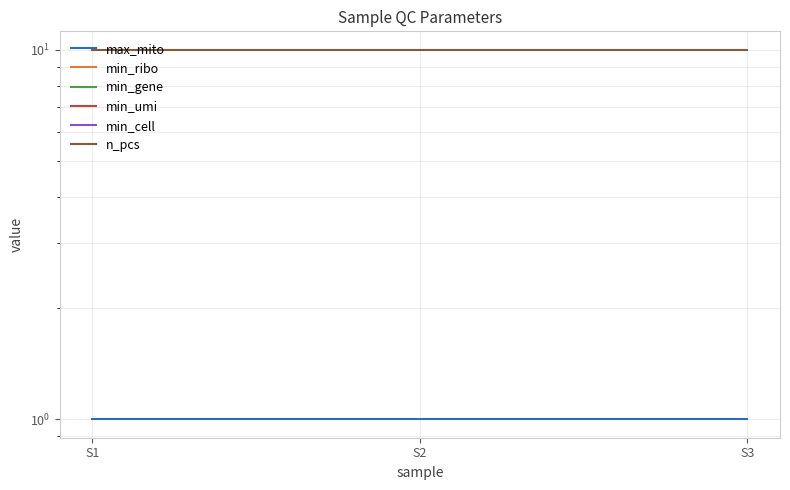

Between S1 and S3, which series saw the biggest shift?

max_mito